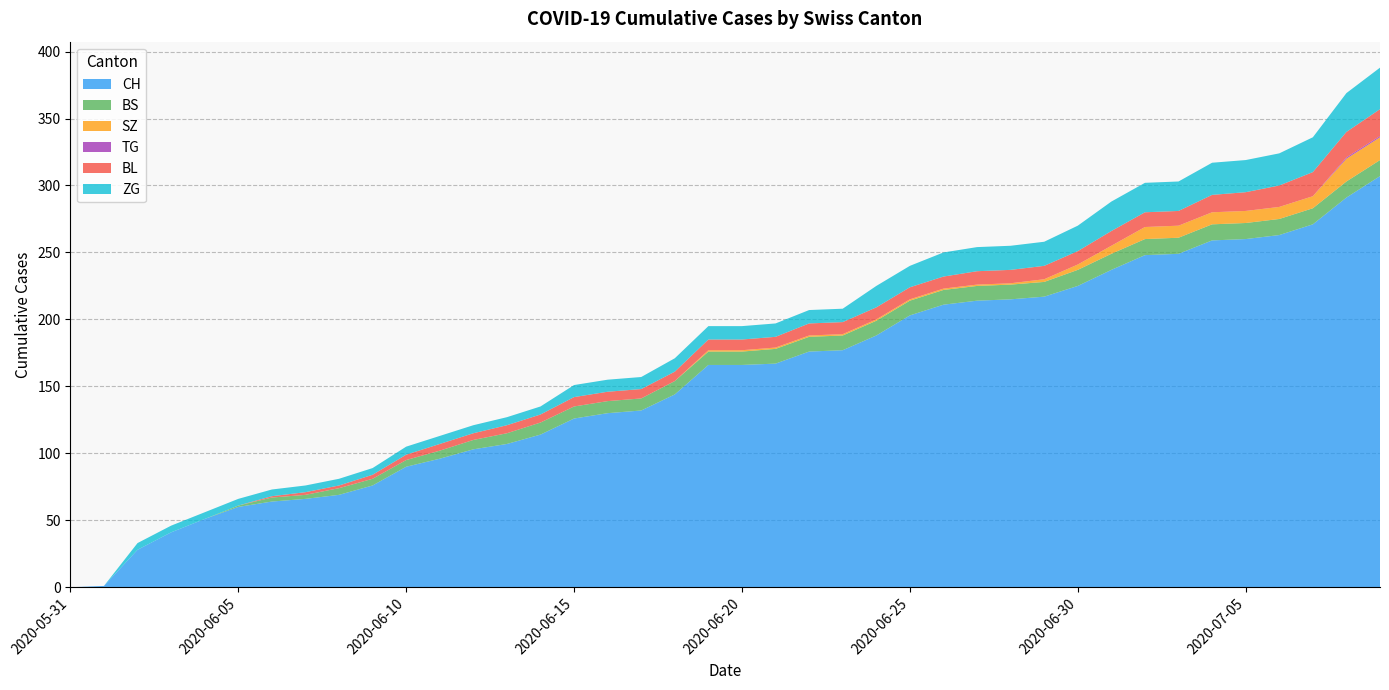

Reading left to right, what are all the values shown in this chart?

CH: 2020-05-31=0	2020-06-01=1	2020-06-02=28	2020-06-03=41	2020-06-04=51	2020-06-05=60	2020-06-06=64	2020-06-07=66	2020-06-08=69	2020-06-09=76	2020-06-10=90	2020-06-11=96	2020-06-12=103	2020-06-13=107	2020-06-14=114	2020-06-15=126	2020-06-16=130	2020-06-17=132	2020-06-18=144	2020-06-19=166	2020-06-20=166	2020-06-21=167	2020-06-22=176	2020-06-23=177	2020-06-24=188	2020-06-25=203	2020-06-26=211	2020-06-27=214	2020-06-28=215	2020-06-29=217	2020-06-30=225	2020-07-01=237	2020-07-02=248	2020-07-03=249	2020-07-04=259	2020-07-05=260	2020-07-06=263	2020-07-07=271	2020-07-08=291	2020-07-09=307
BS: 2020-05-31=0	2020-06-01=0	2020-06-02=0	2020-06-03=0	2020-06-04=0	2020-06-05=1	2020-06-06=3	2020-06-07=3	2020-06-08=5	2020-06-09=5	2020-06-10=5	2020-06-11=6	2020-06-12=7	2020-06-13=8	2020-06-14=9	2020-06-15=9	2020-06-16=9	2020-06-17=9	2020-06-18=10	2020-06-19=10	2020-06-20=10	2020-06-21=11	2020-06-22=11	2020-06-23=11	2020-06-24=11	2020-06-25=11	2020-06-26=11	2020-06-27=11	2020-06-28=11	2020-06-29=11	2020-06-30=12	2020-07-01=12	2020-07-02=12	2020-07-03=12	2020-07-04=12	2020-07-05=12	2020-07-06=12	2020-07-07=12	2020-07-08=12	2020-07-09=12
SZ: 2020-05-31=0	2020-06-01=0	2020-06-02=0	2020-06-03=0	2020-06-04=0	2020-06-05=0	2020-06-06=0	2020-06-07=0	2020-06-08=0	2020-06-09=0	2020-06-10=0	2020-06-11=0	2020-06-12=0	2020-06-13=0	2020-06-14=0	2020-06-15=0	2020-06-16=0	2020-06-17=0	2020-06-18=0	2020-06-19=1	2020-06-20=1	2020-06-21=1	2020-06-22=1	2020-06-23=1	2020-06-24=1	2020-06-25=1	2020-06-26=1	2020-06-27=1	2020-06-28=1	2020-06-29=2	2020-06-30=4	2020-07-01=6	2020-07-02=9	2020-07-03=9	2020-07-04=9	2020-07-05=9	2020-07-06=9	2020-07-07=9	2020-07-08=17	2020-07-09=17
TG: 2020-05-31=0	2020-06-01=0	2020-06-02=0	2020-06-03=0	2020-06-04=0	2020-06-05=0	2020-06-06=0	2020-06-07=0	2020-06-08=0	2020-06-09=0	2020-06-10=0	2020-06-11=0	2020-06-12=0	2020-06-13=0	2020-06-14=0	2020-06-15=0	2020-06-16=0	2020-06-17=0	2020-06-18=0	2020-06-19=0	2020-06-20=0	2020-06-21=0	2020-06-22=0	2020-06-23=0	2020-06-24=0	2020-06-25=0	2020-06-26=0	2020-06-27=0	2020-06-28=0	2020-06-29=0	2020-06-30=0	2020-07-01=0	2020-07-02=0	2020-07-03=0	2020-07-04=0	2020-07-05=0	2020-07-06=0	2020-07-07=0	2020-07-08=1	2020-07-09=1
BL: 2020-05-31=0	2020-06-01=0	2020-06-02=0	2020-06-03=0	2020-06-04=0	2020-06-05=0	2020-06-06=1	2020-06-07=2	2020-06-08=2	2020-06-09=3	2020-06-10=4	2020-06-11=5	2020-06-12=5	2020-06-13=6	2020-06-14=6	2020-06-15=7	2020-06-16=7	2020-06-17=7	2020-06-18=7	2020-06-19=8	2020-06-20=8	2020-06-21=8	2020-06-22=9	2020-06-23=9	2020-06-24=9	2020-06-25=9	2020-06-26=9	2020-06-27=10	2020-06-28=10	2020-06-29=10	2020-06-30=10	2020-07-01=11	2020-07-02=11	2020-07-03=11	2020-07-04=13	2020-07-05=14	2020-07-06=16	2020-07-07=18	2020-07-08=19	2020-07-09=20
ZG: 2020-05-31=0	2020-06-01=0	2020-06-02=5	2020-06-03=5	2020-06-04=5	2020-06-05=5	2020-06-06=5	2020-06-07=5	2020-06-08=5	2020-06-09=5	2020-06-10=6	2020-06-11=6	2020-06-12=6	2020-06-13=6	2020-06-14=6	2020-06-15=9	2020-06-16=9	2020-06-17=9	2020-06-18=10	2020-06-19=10	2020-06-20=10	2020-06-21=10	2020-06-22=10	2020-06-23=10	2020-06-24=16	2020-06-25=16	2020-06-26=18	2020-06-27=18	2020-06-28=18	2020-06-29=18	2020-06-30=19	2020-07-01=22	2020-07-02=22	2020-07-03=22	2020-07-04=24	2020-07-05=24	2020-07-06=24	2020-07-07=26	2020-07-08=29	2020-07-09=31